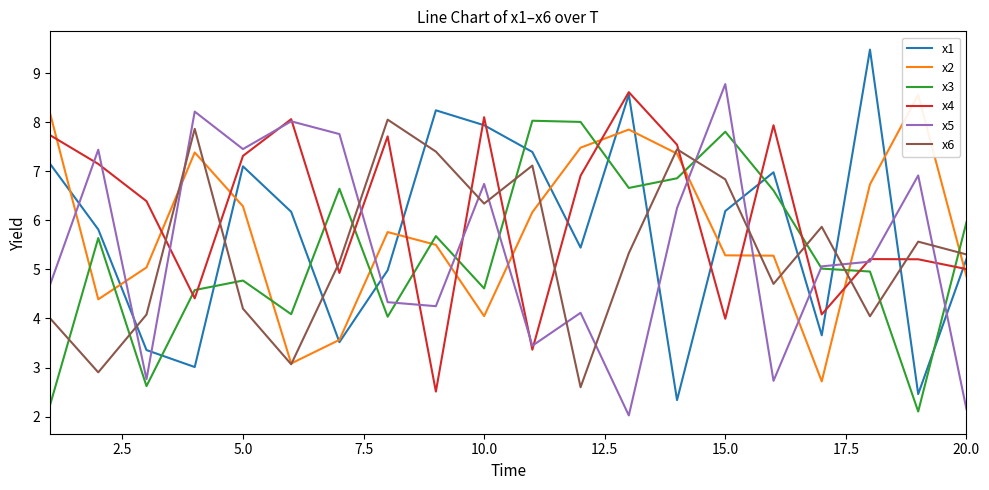

What is the minimum value for x4?

2.5